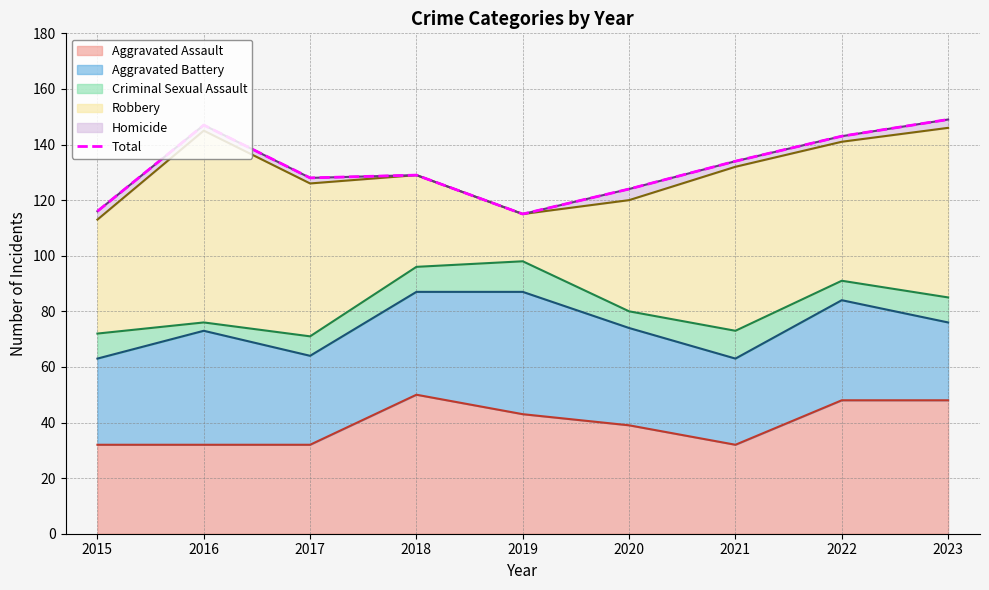

At which label does the data first exceed 129?

2016